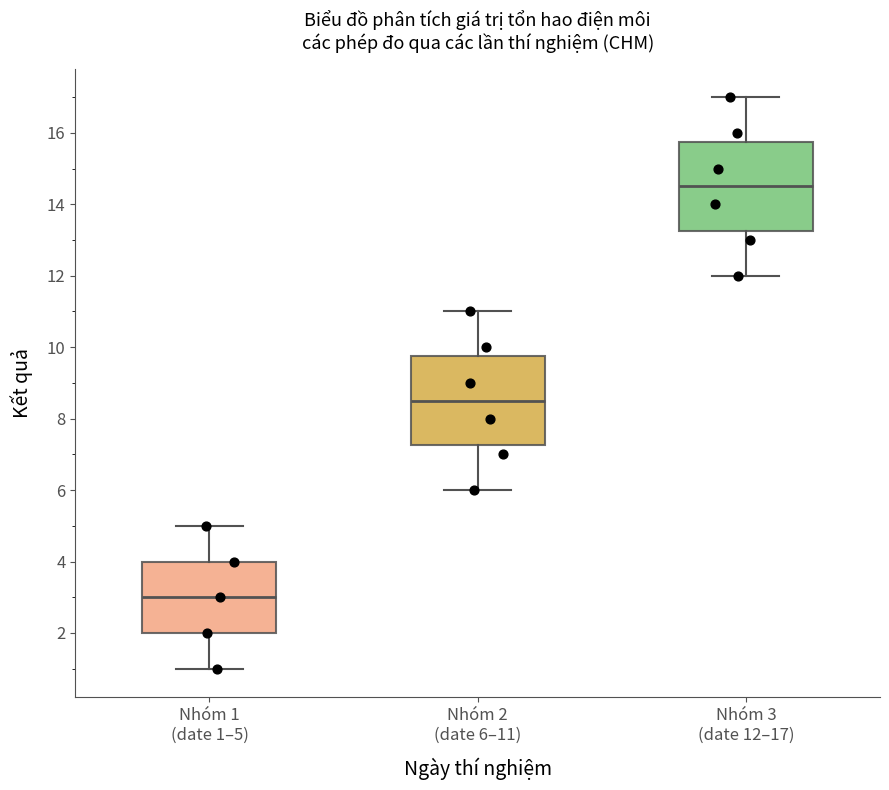

Reading left to right, transcribe this box plot: for each box, give where its median line is, the range the box spans, and where its two whiskers end, as read against the y-axis. The values are not printed on the chart, so give them approximately, as read against the axis.

Nhóm 1 (date 1–5): median 3.0, box 2.0 to 4.0, whiskers 1.0 to 5.0
Nhóm 2 (date 6–11): median 8.6, box 7.2 to 9.8, whiskers 6.0 to 11.0
Nhóm 3 (date 12–17): median 14.6, box 13.2 to 15.8, whiskers 12.0 to 17.0